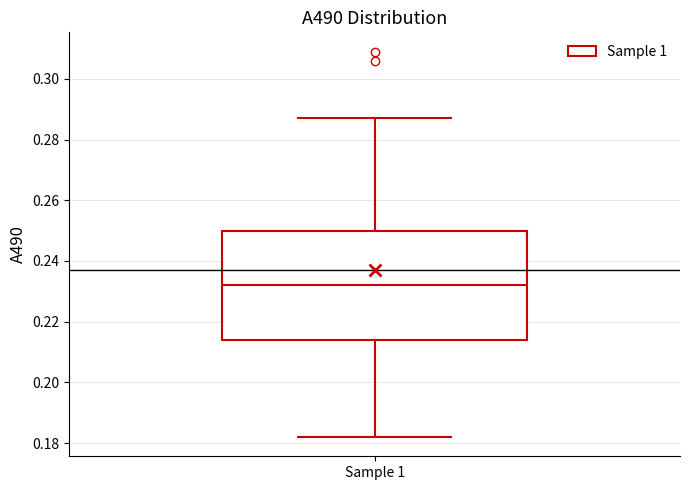

Where is the upper edge of the box for Sample 1 on the y-axis? The values are not printed on the chart, so give them approximately, as read against the axis.

0.250